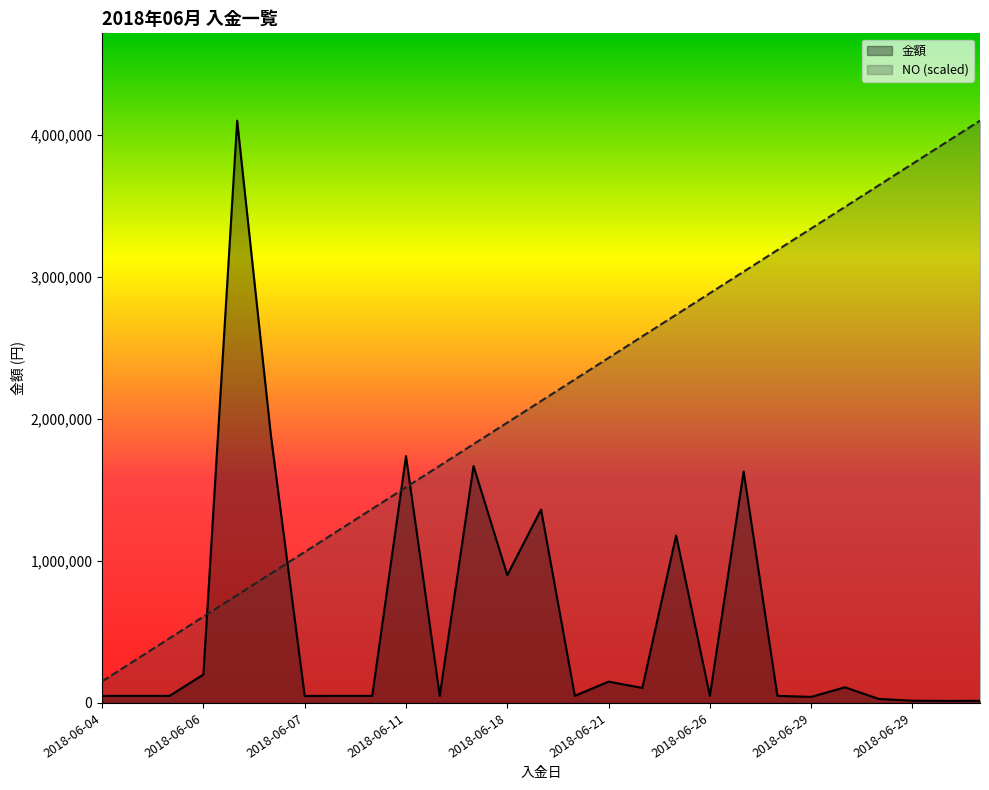

What are all the series names shown in the legend?

金額, NO (scaled)